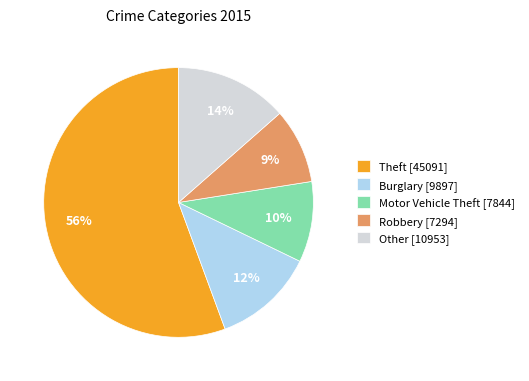

What is the smallest slice in the pie chart?

Robbery